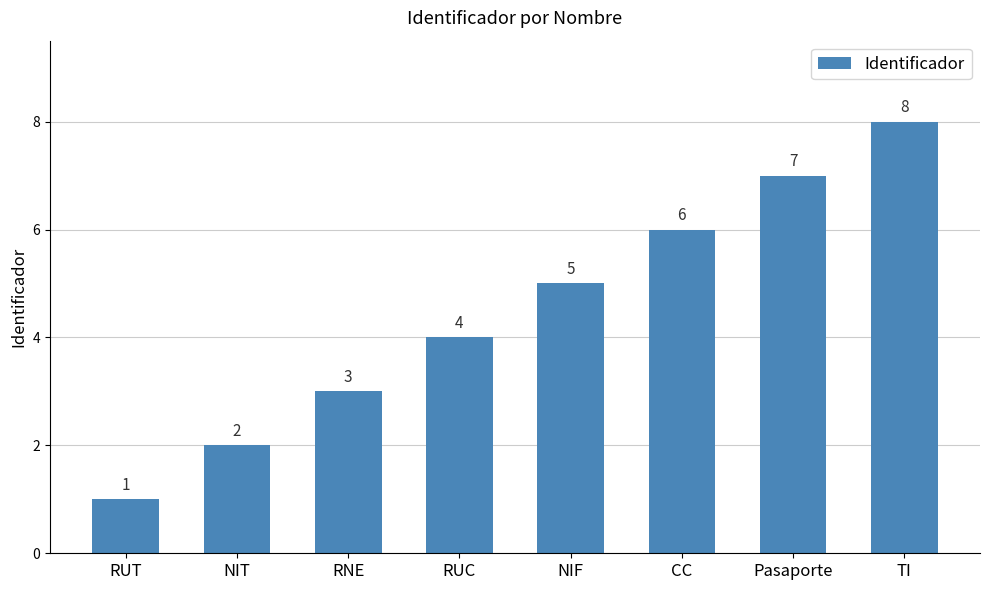

What is the difference between the maximum and minimum values?

7